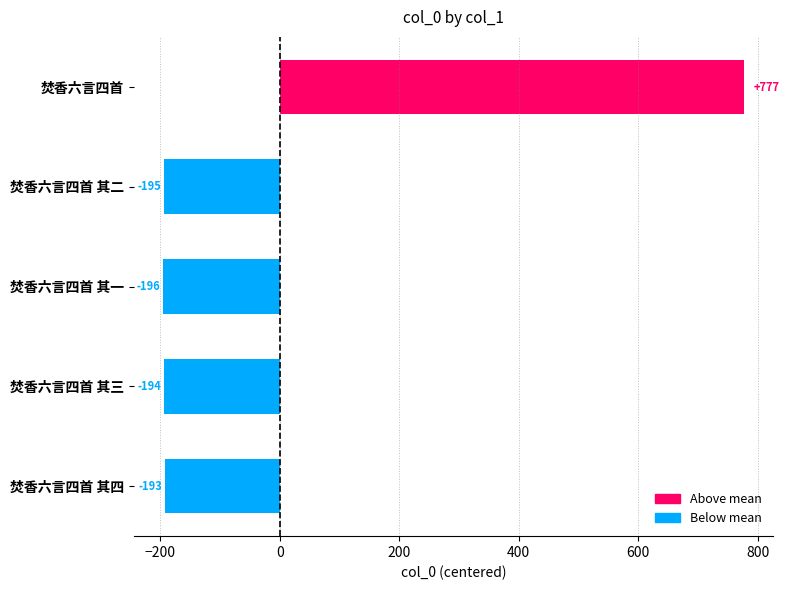

What is the difference between the maximum and minimum values?

973.0